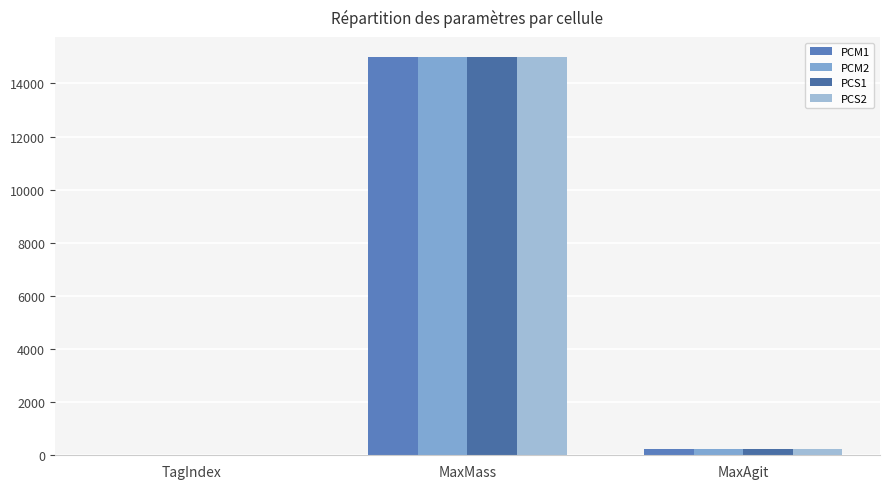

What is the difference between the maximum and second lowest values in the PCM1 series?

14750